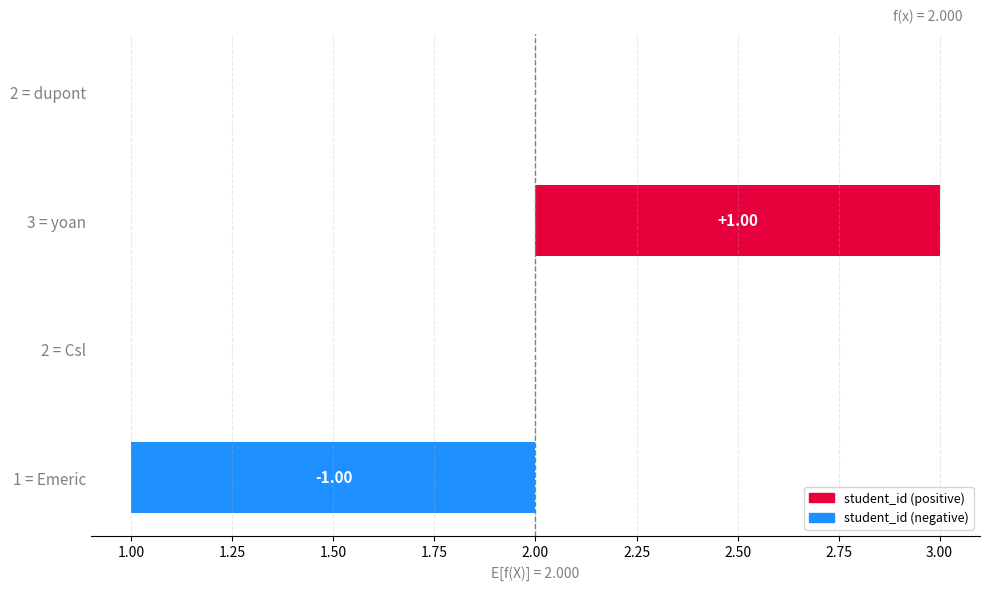

What is the difference between the maximum and minimum values?

2